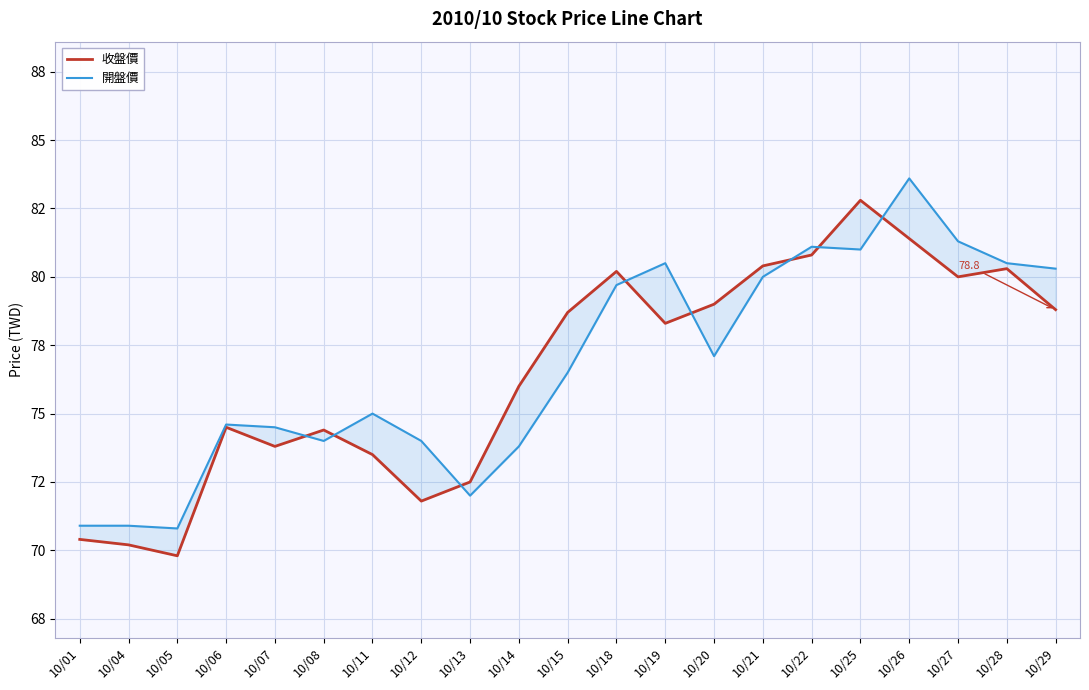

How many interior local peaks does the 收盤價 series have?

5